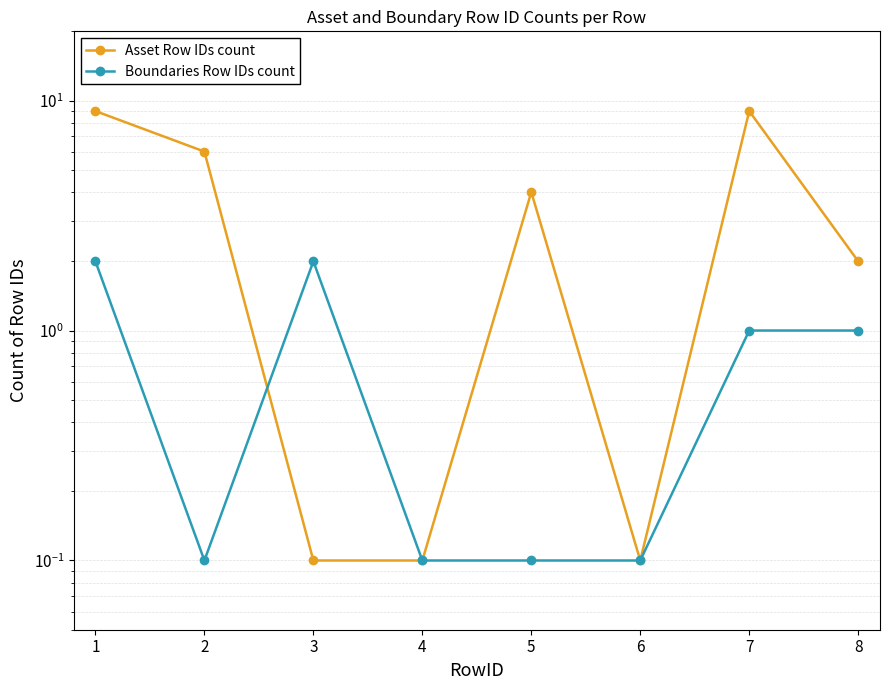

Reading left to right, transcribe all the data shown in this chart.

Asset Row IDs count: 9.0	6.0	0.1	0.1	4.0	0.1	9.0	2.0
Boundaries Row IDs count: 2.0	0.1	2.0	0.1	0.1	0.1	1.0	1.0